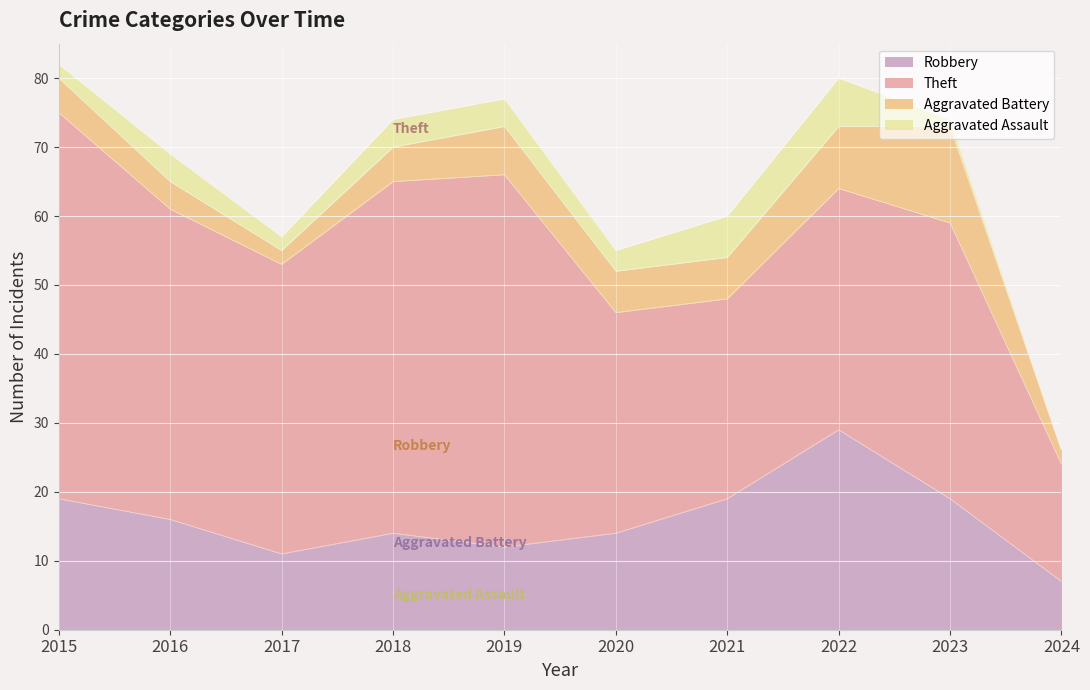

What are all the series names shown in the legend?

Robbery, Theft, Aggravated Battery, Aggravated Assault